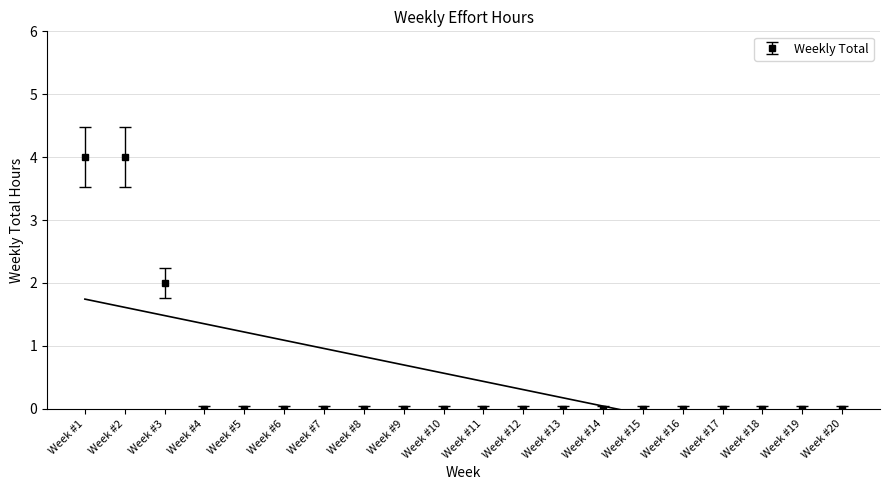

Reading left to right, transcribe all the data shown in this chart.

Week #1=4	Week #2=4	Week #3=2	Week #4=0	Week #5=0	Week #6=0	Week #7=0	Week #8=0	Week #9=0	Week #10=0	Week #11=0	Week #12=0	Week #13=0	Week #14=0	Week #15=0	Week #16=0	Week #17=0	Week #18=0	Week #19=0	Week #20=0